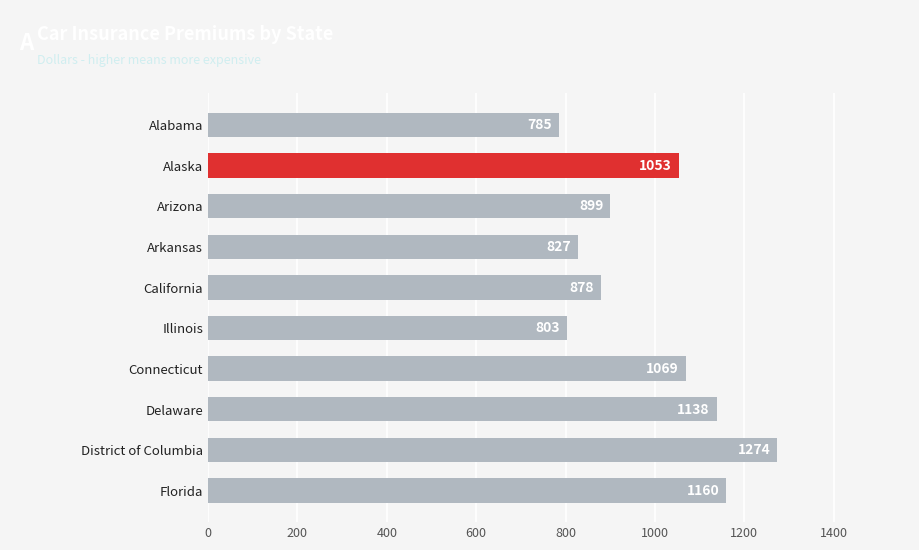

List the labels in order of value, largest first.

District of Columbia, Florida, Delaware, Connecticut, Alaska, Arizona, California, Arkansas, Illinois, Alabama